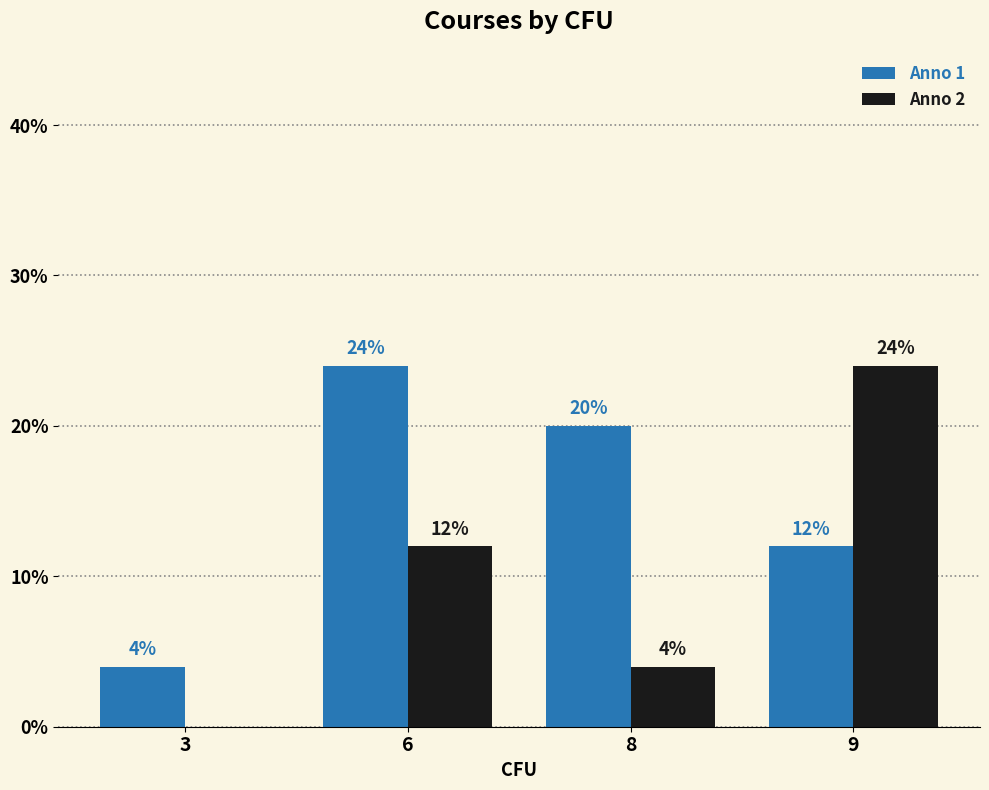

Reading right to left, what are all the values shown in this chart?

Anno 1: 9=12	8=20	6=24	3=4
Anno 2: 9=24	8=4	6=12	3=0